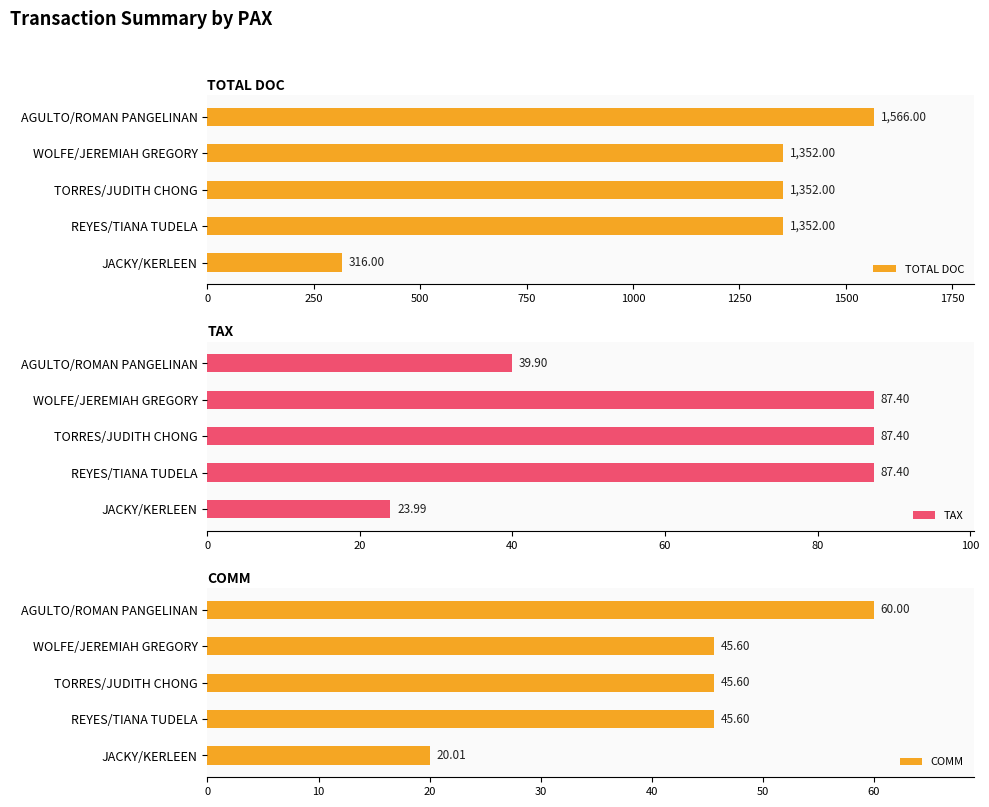

Are the bars grouped side by side (vs. stacked)?

Yes